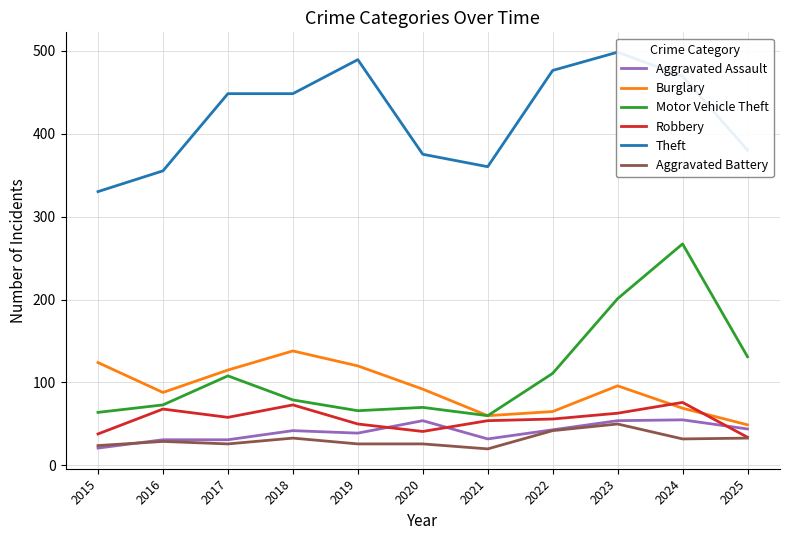

Rank the series at 2022 from highest to lowest value.

Theft, Motor Vehicle Theft, Burglary, Robbery, Aggravated Assault, Aggravated Battery